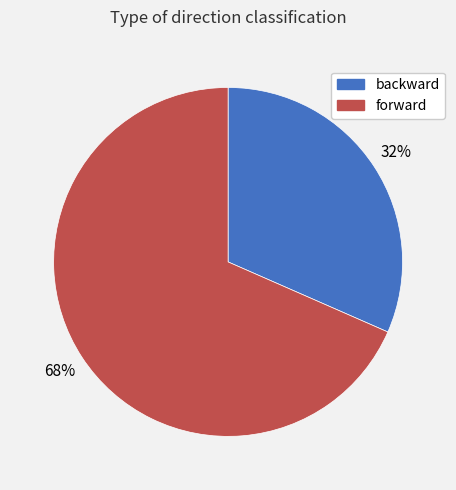

Is it true that forward is 82% of the pie?

False